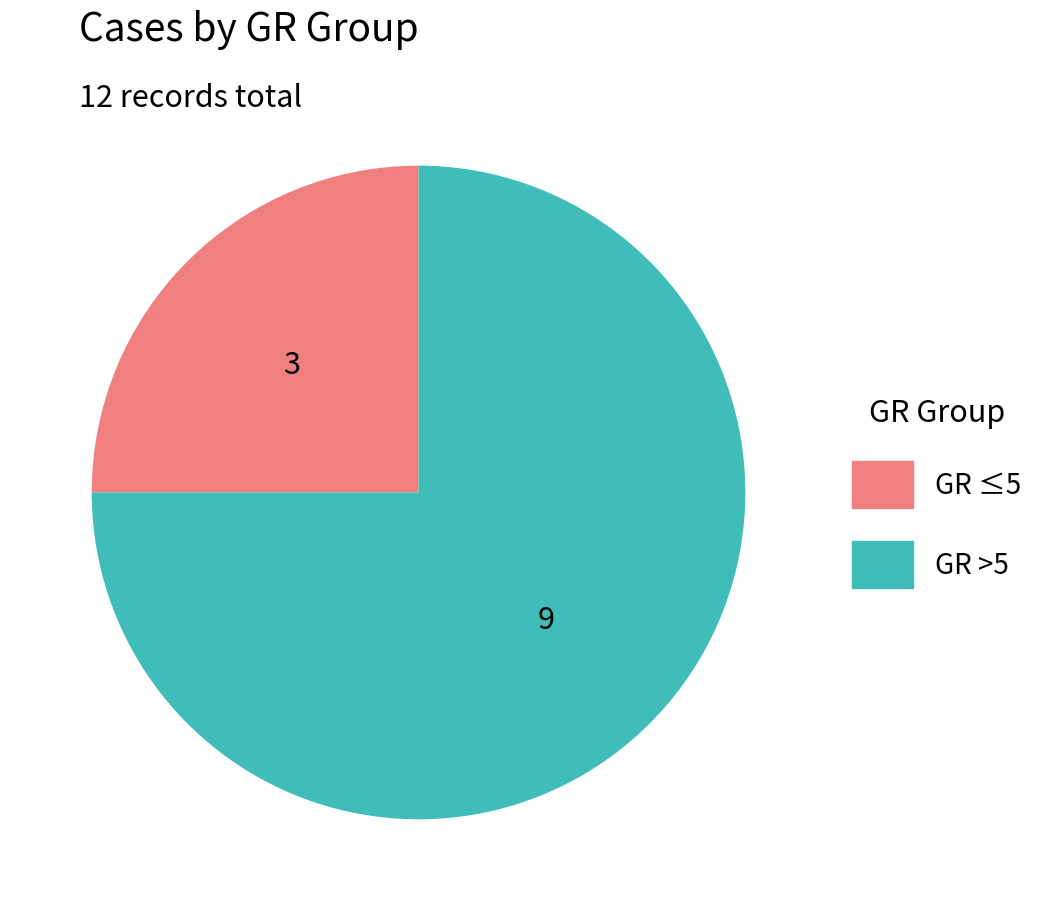

Is there any slice that represents more than half of the pie?

Yes